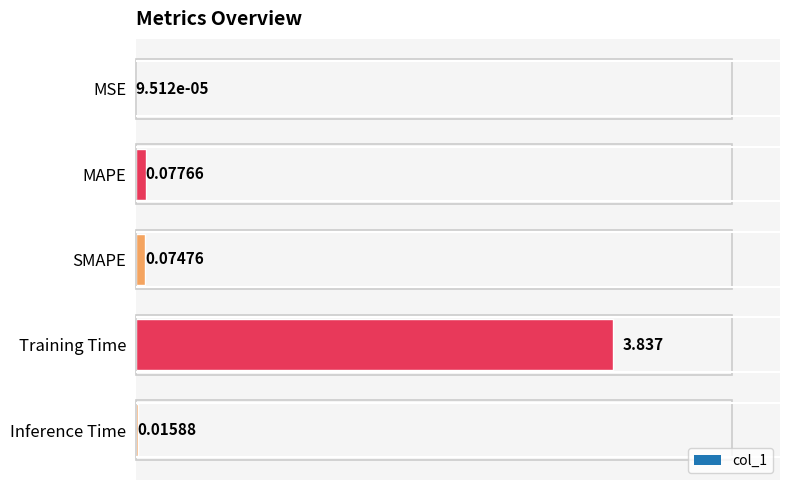

Which has a higher value, SMAPE or Training Time?

Training Time